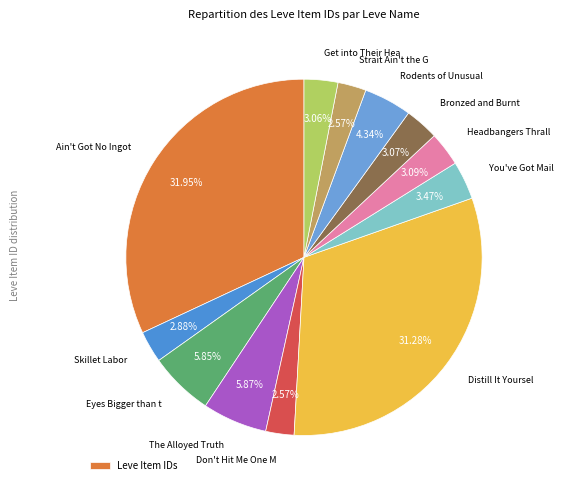

How many segments does this pie chart have?

12